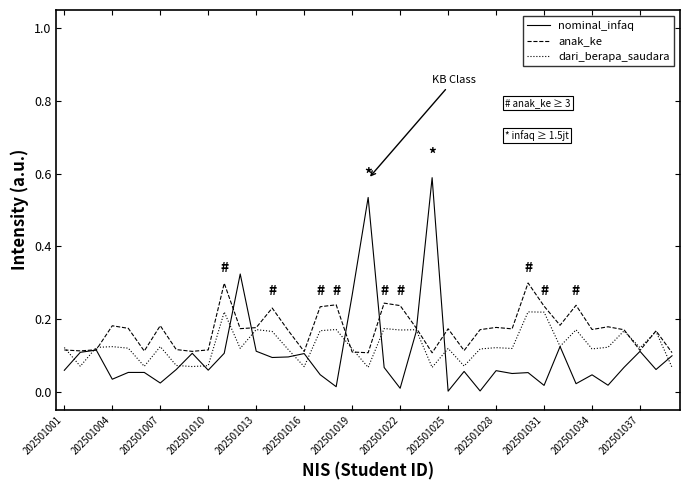

List the series in order of their peak value, highest first.

nominal_infaq, anak_ke, dari_berapa_saudara